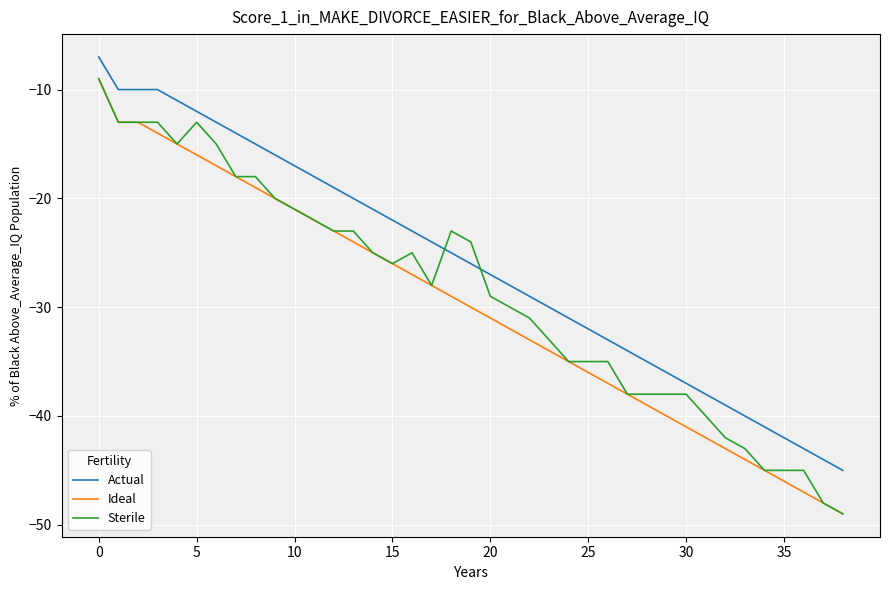

What is the smallest value displayed?

-49